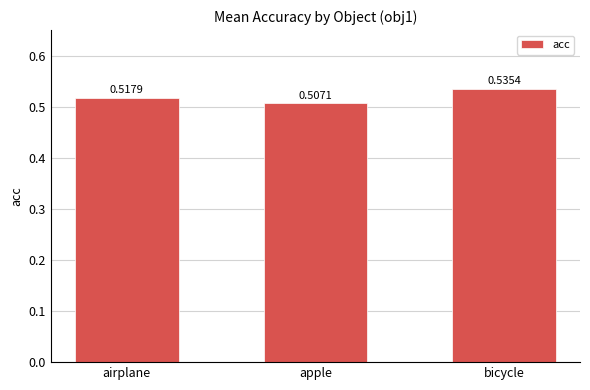

List the labels in order of value, largest first.

bicycle, airplane, apple